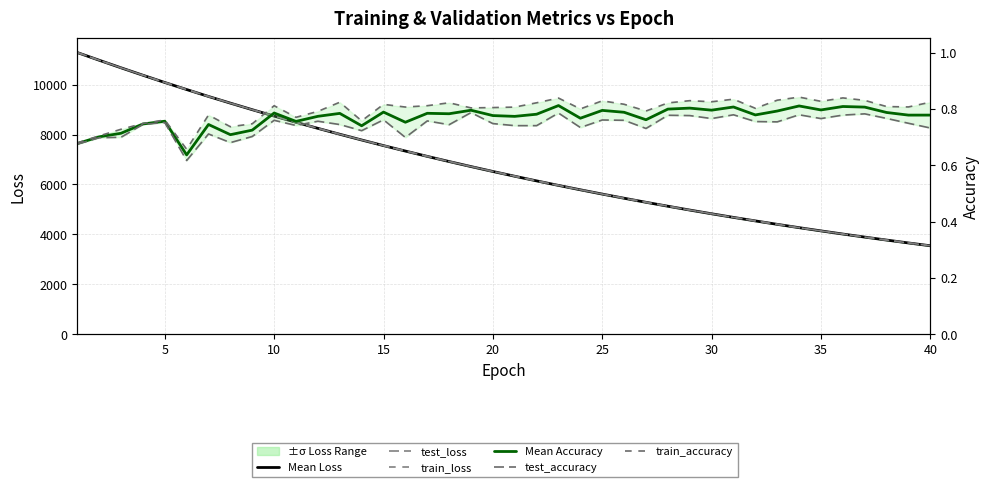

Which series has the widest spread of values?

test_loss